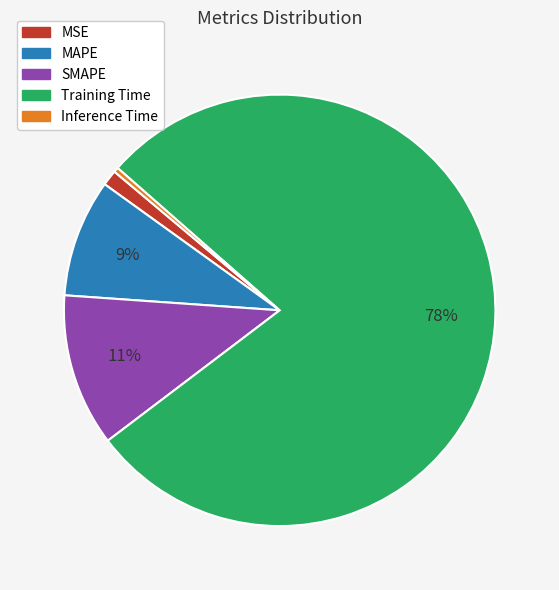

What is the smallest slice in the pie chart?

Inference Time